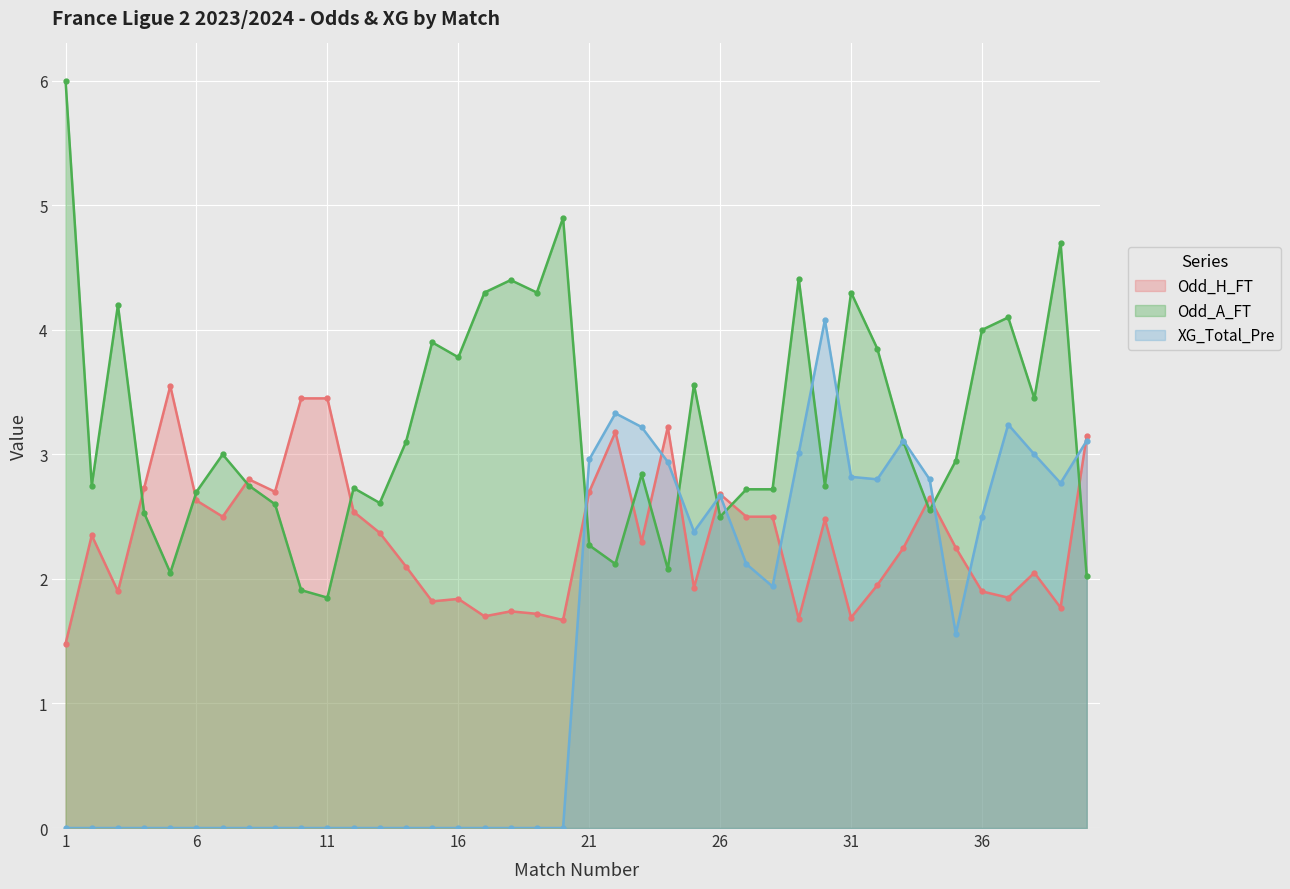

How many lines are shown in the chart?

3